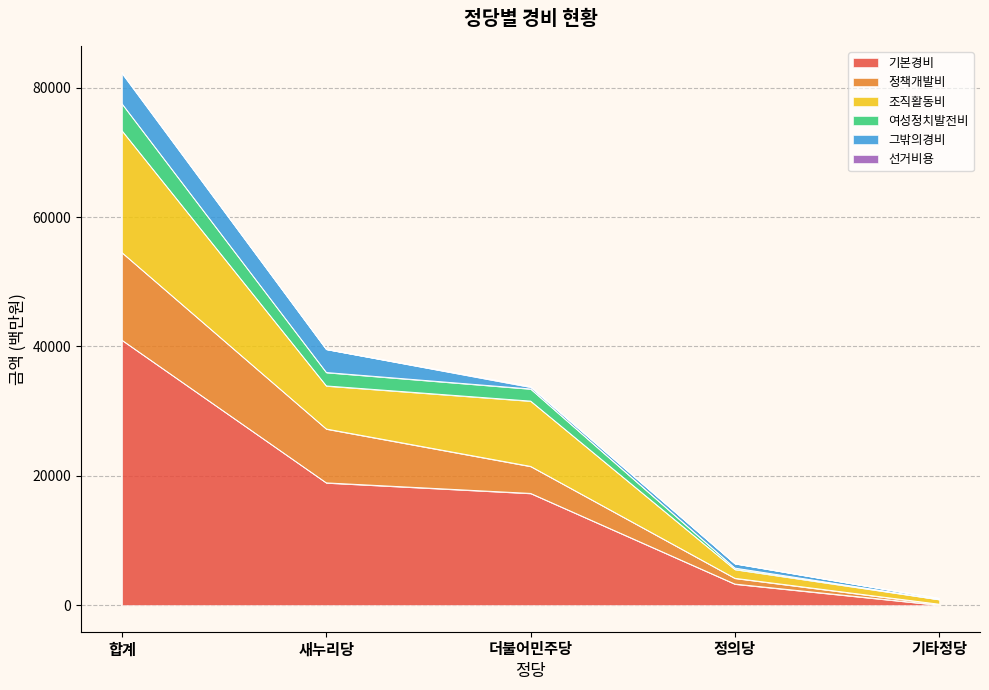

At which category is the sum across all series the highest?

합계